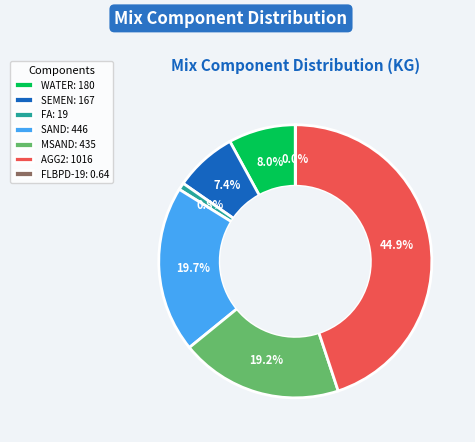

Which has a higher value, SEMEN: 167 or FA: 19?

SEMEN: 167